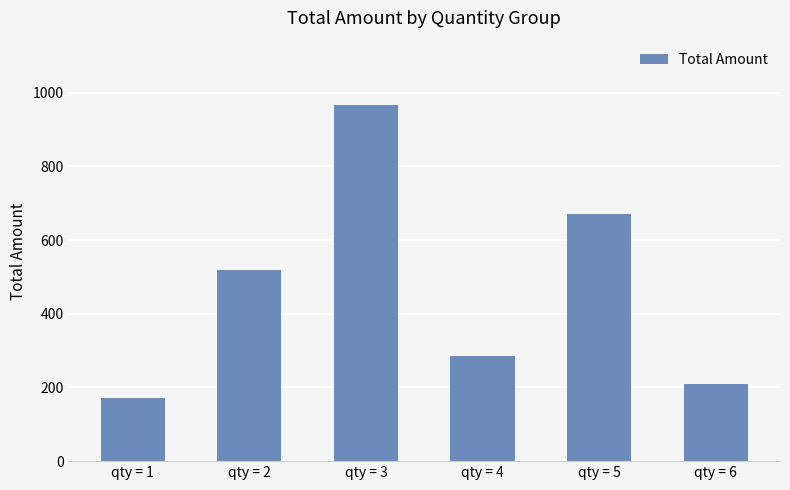

Which has a higher value, qty = 3 or qty = 1?

qty = 3